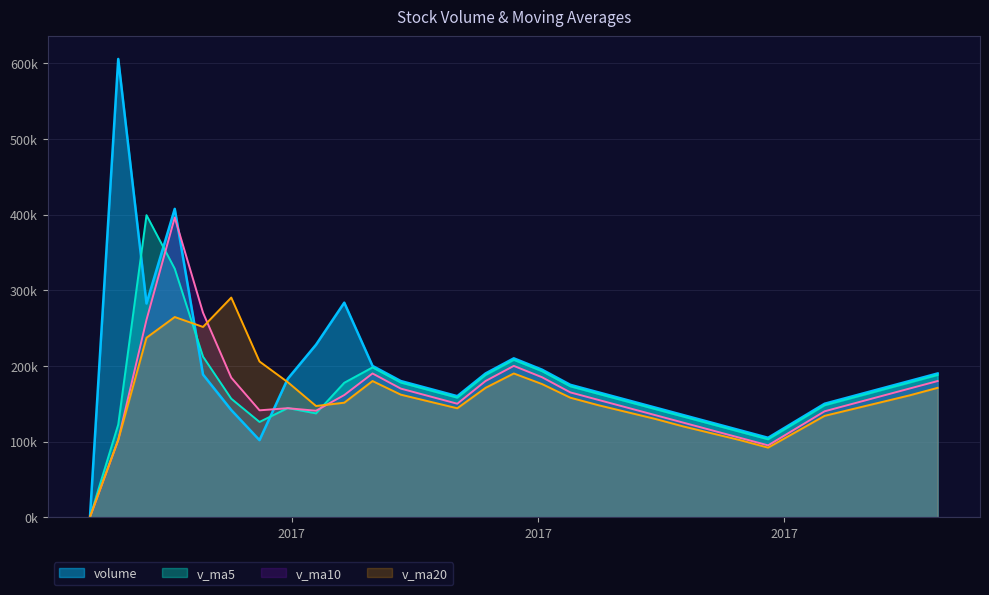

List the labels in order of volume value, smallest first.

2017-04-12, 2017-05-24, 2017-09-27, 2017-09-20, 2017-09-13, 2017-09-06, 2017-05-17, 2017-08-30, 2017-10-11, 2017-08-23, 2017-07-12, 2017-10-18, 2017-08-16, 2017-07-05, 2017-10-25, 2017-08-09, 2017-06-28, 2017-11-01, 2017-05-31, 2017-05-10, 2017-07-19, 2017-11-08, 2017-08-02, 2017-06-21, 2017-07-26, 2017-06-07, 2017-04-26, 2017-06-14, 2017-05-03, 2017-04-19